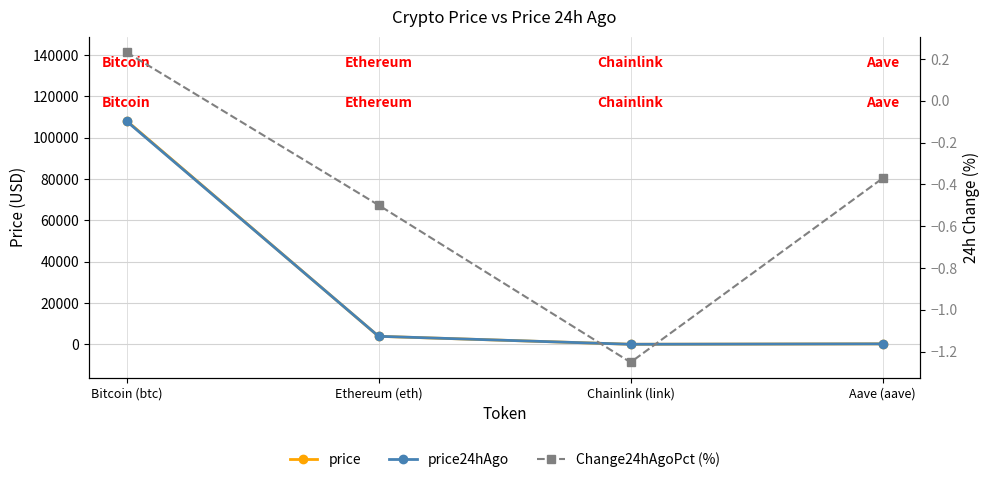

What is the sum of all price24hAgo values?

112079.9